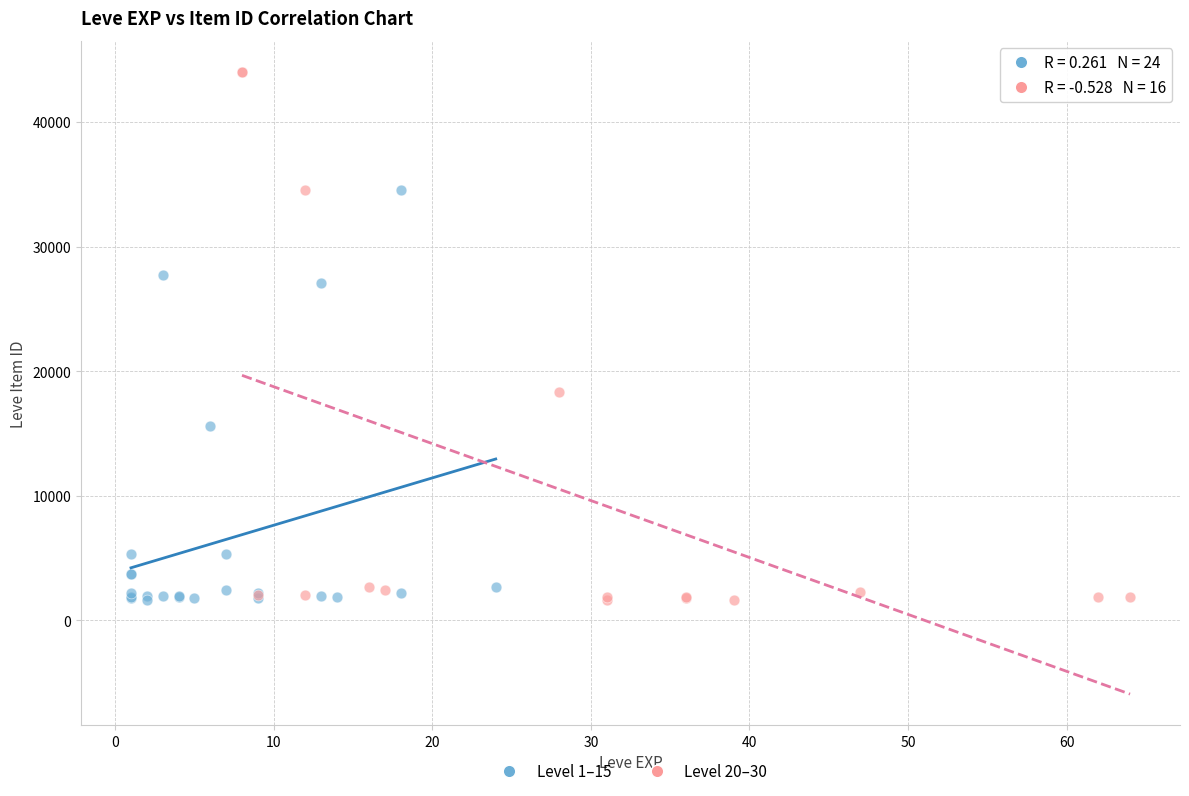

Which series contains the highest Y value?

Level 20–30